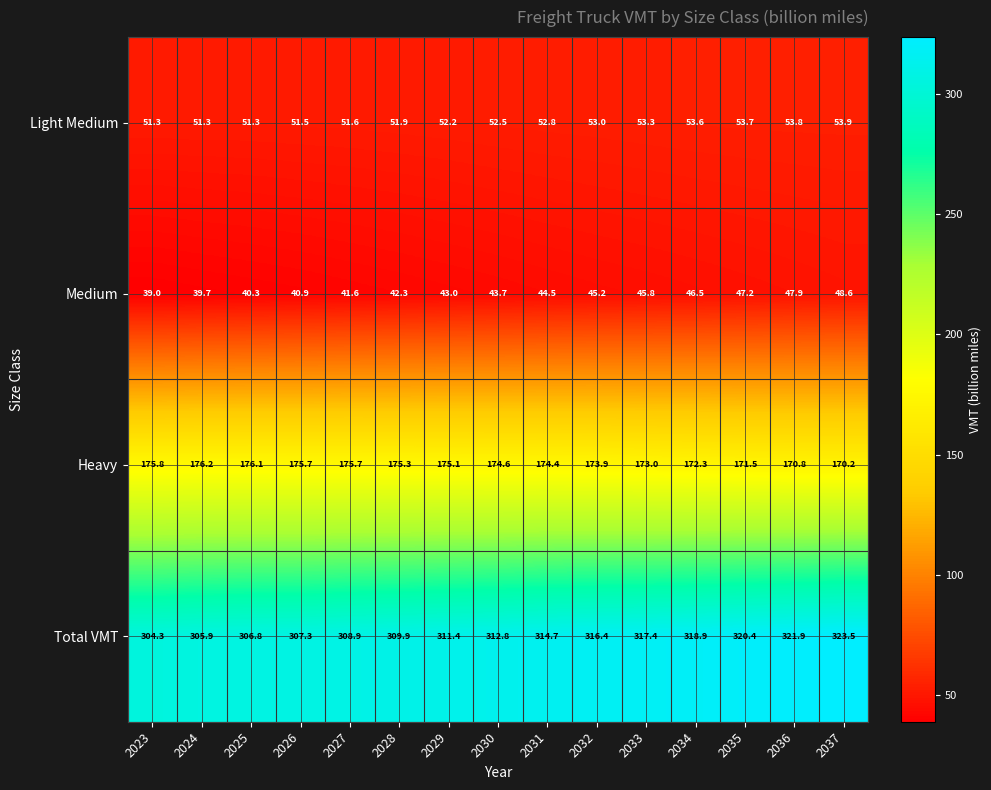

How many data points in Medium are less than 43?

6